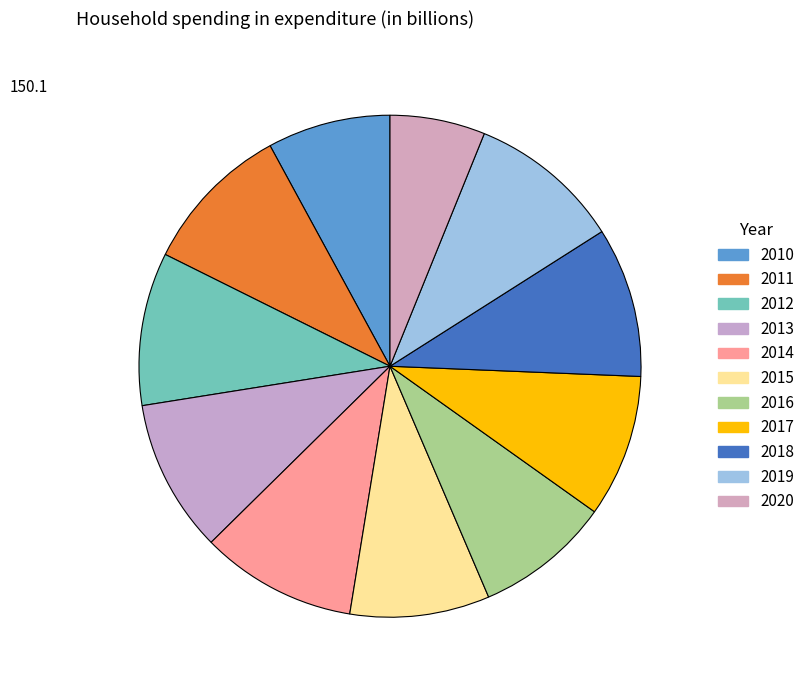

Which category has the smallest portion of the pie?

2020